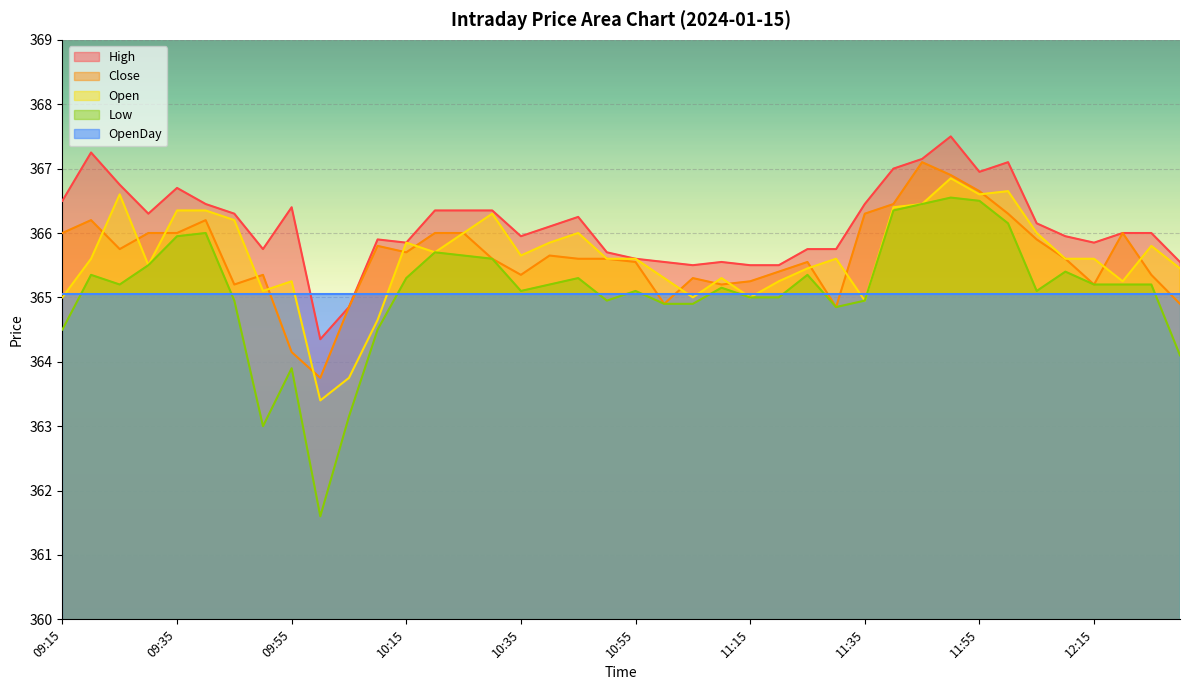

Where is Low nearest to the value 364?

09:55